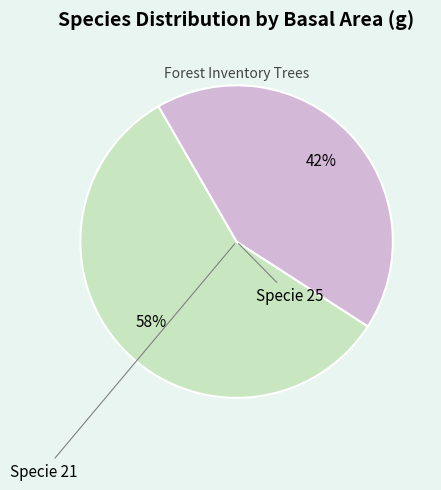

To the nearest percent, what is the average slice percentage?

50%